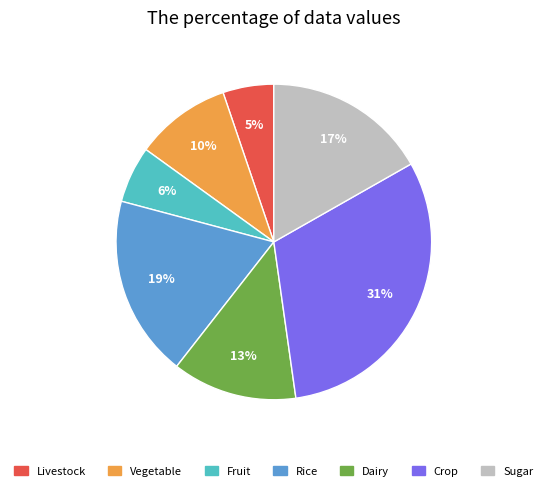

To the nearest percent, what is the average slice percentage?

14%